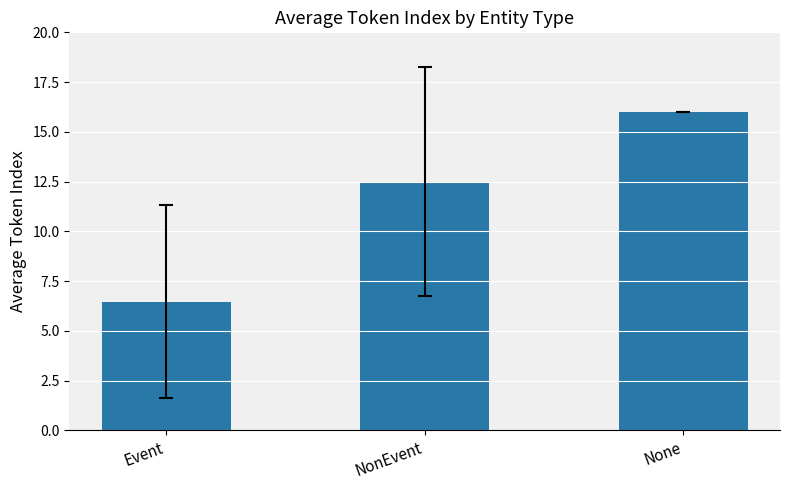

What is the difference between the maximum and second lowest values?

3.5